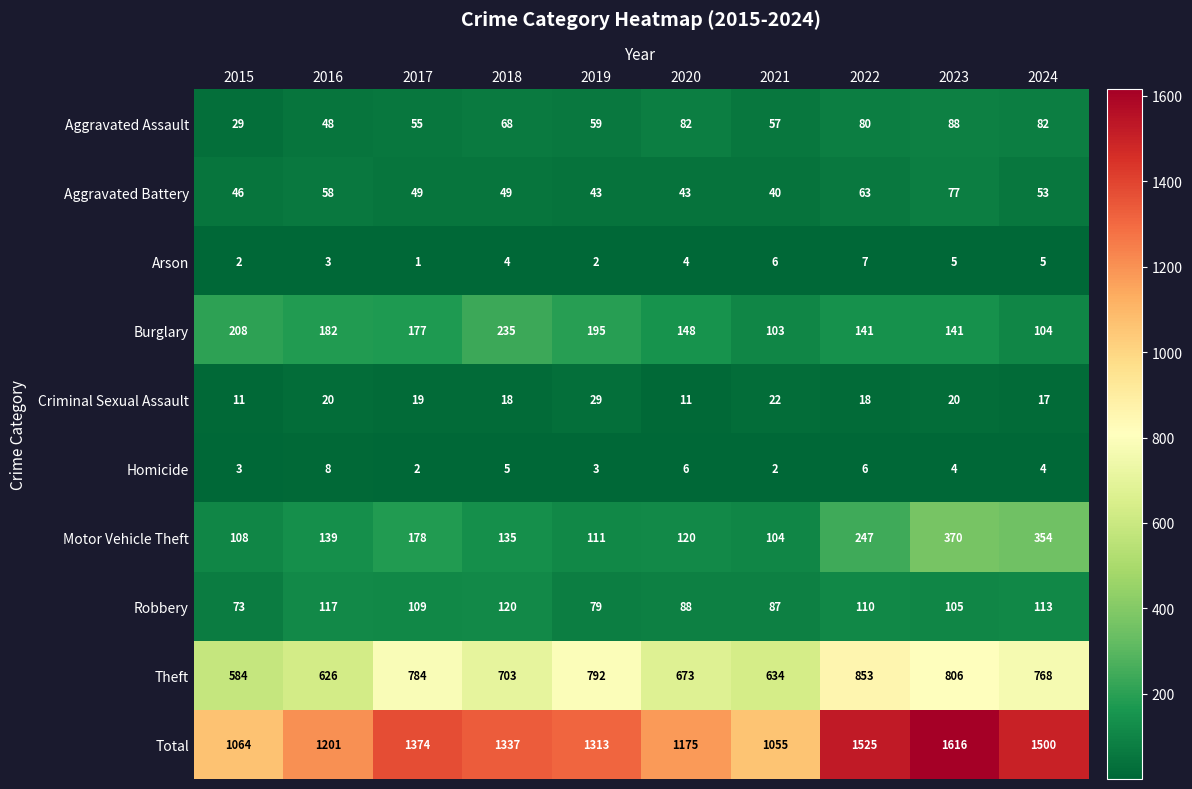

What is the minimum value shown in the chart?

1